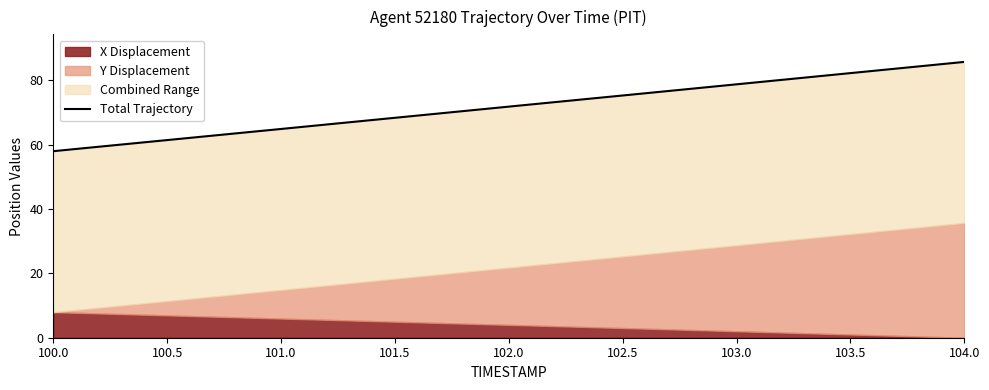

Rank the categories by value from lowest to highest.

100.0, 100.5, 101.0, 101.5, 102.0, 102.5, 103.0, 103.5, 104.0